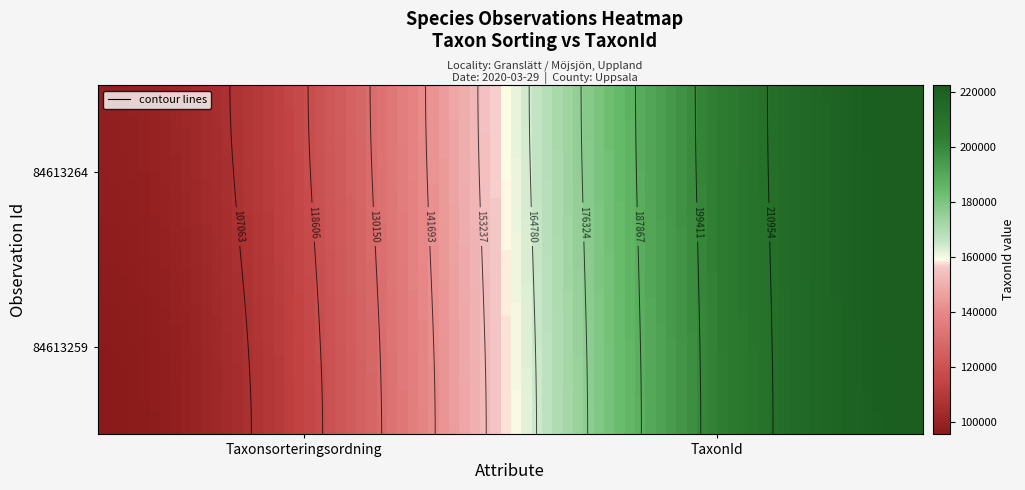

What is the average value of the 84613264 series?

160509